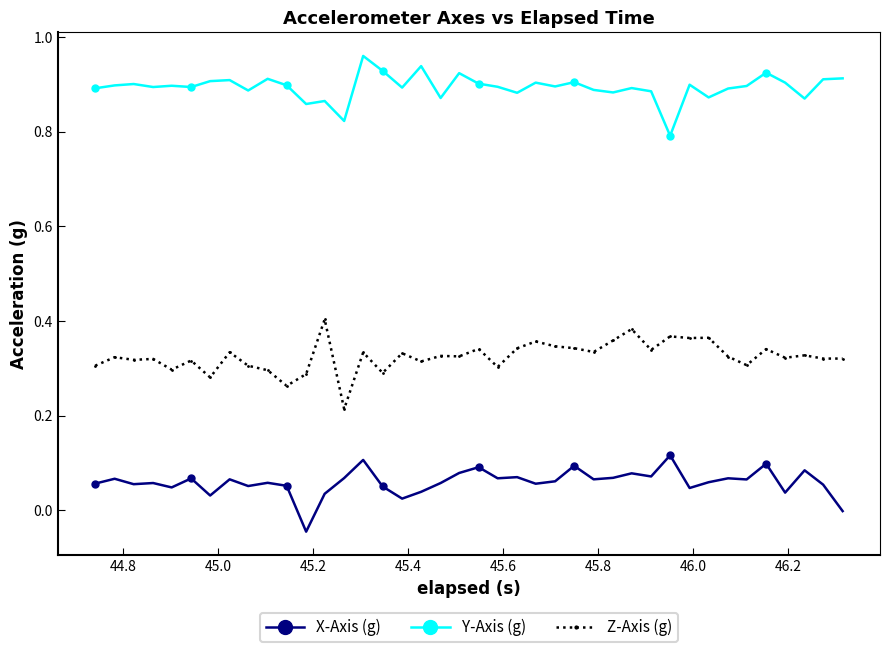

True or false: Z-Axis (g) and X-Axis (g) cross at least once.

False